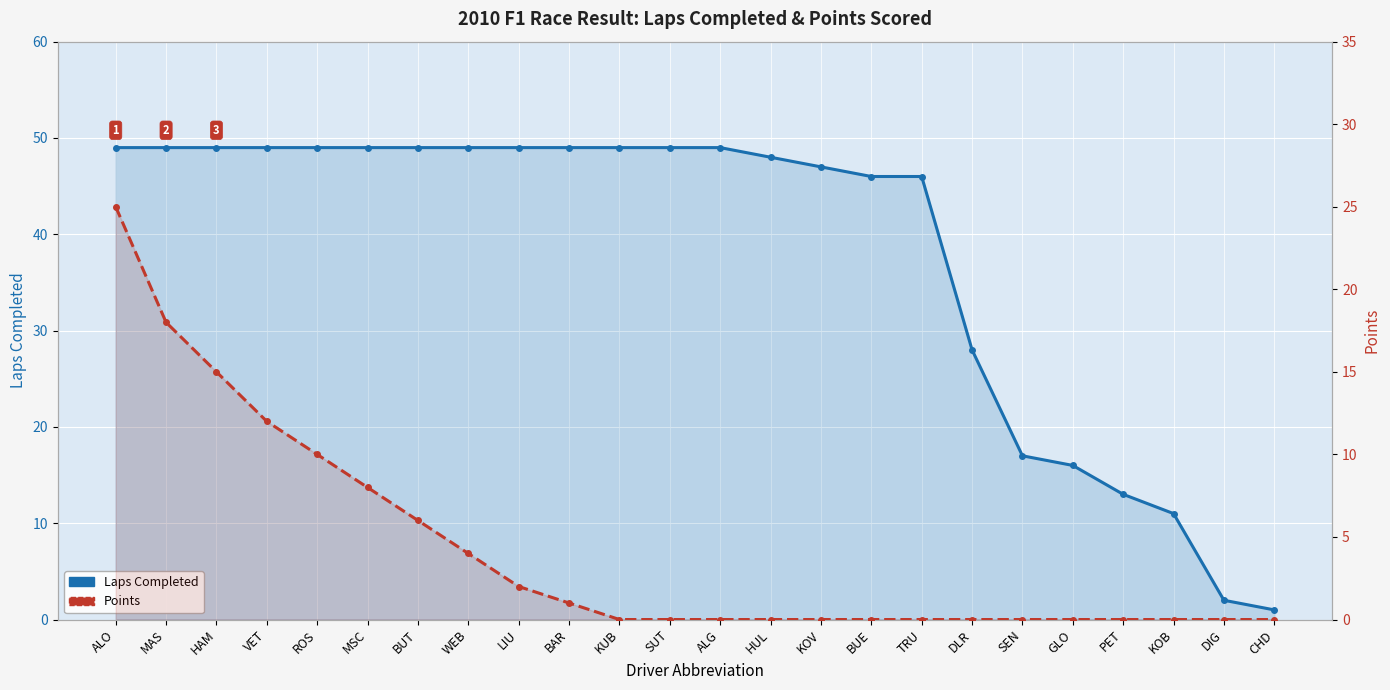

What is the label of the 6th point from the right?

SEN